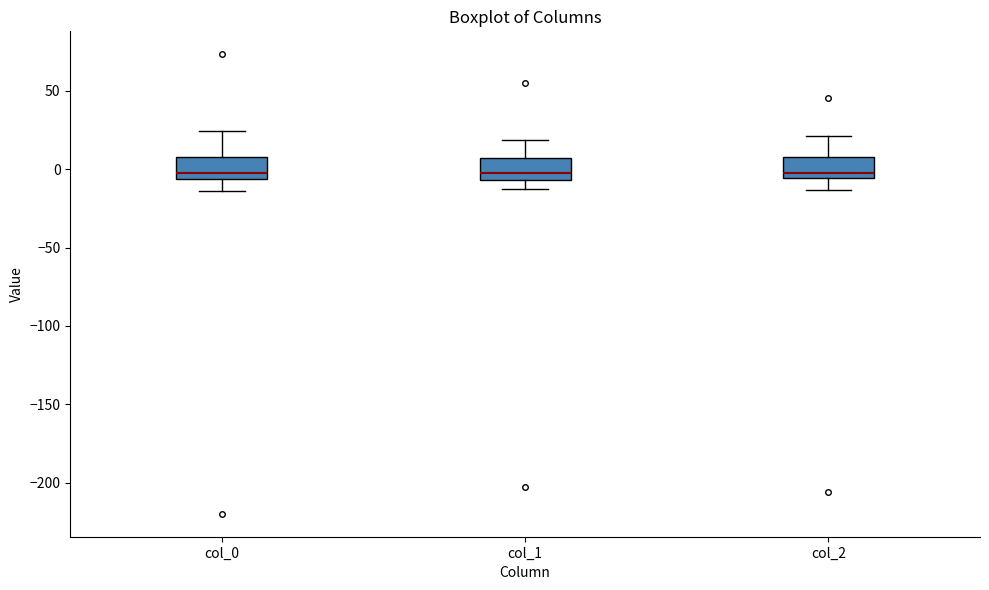

Where is the upper edge of the box for col_2 on the y-axis? The values are not printed on the chart, so give them approximately, as read against the axis.

10